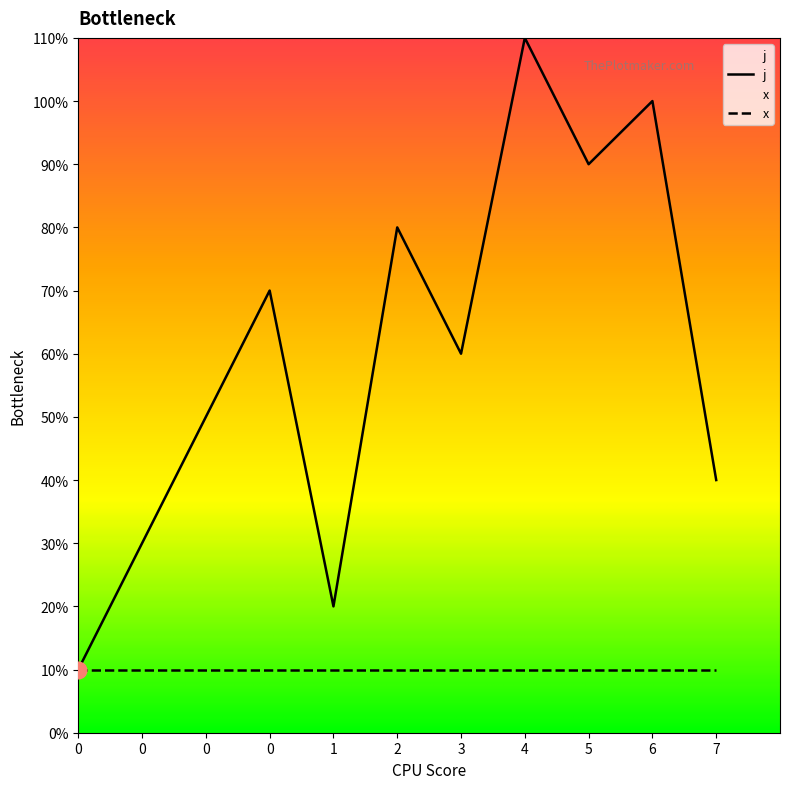

How many values are below 6?

5